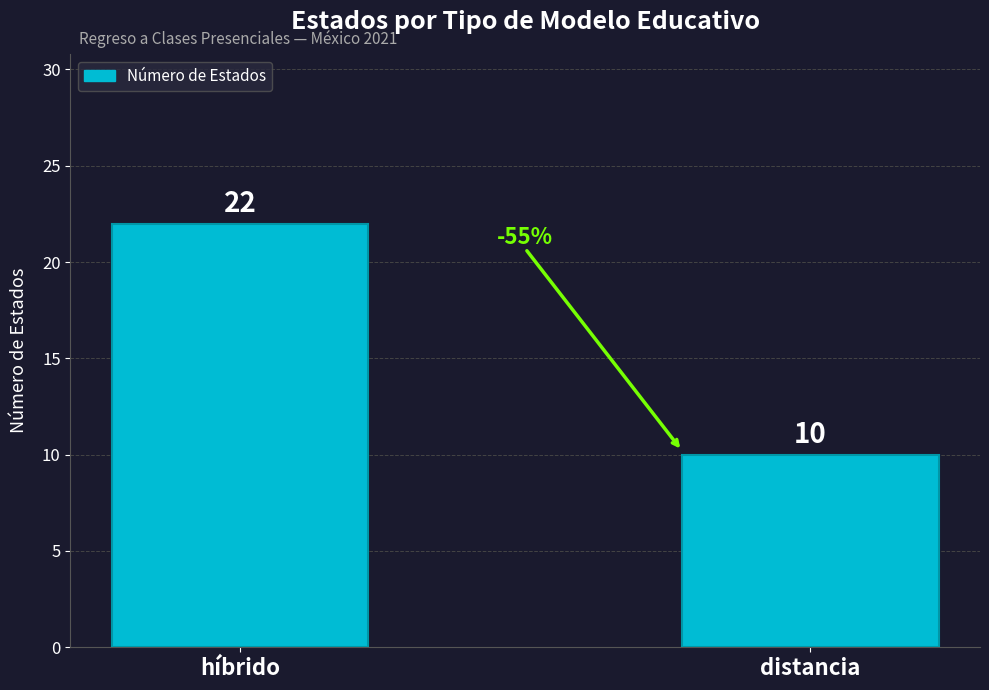

What position from the left is distancia?

2